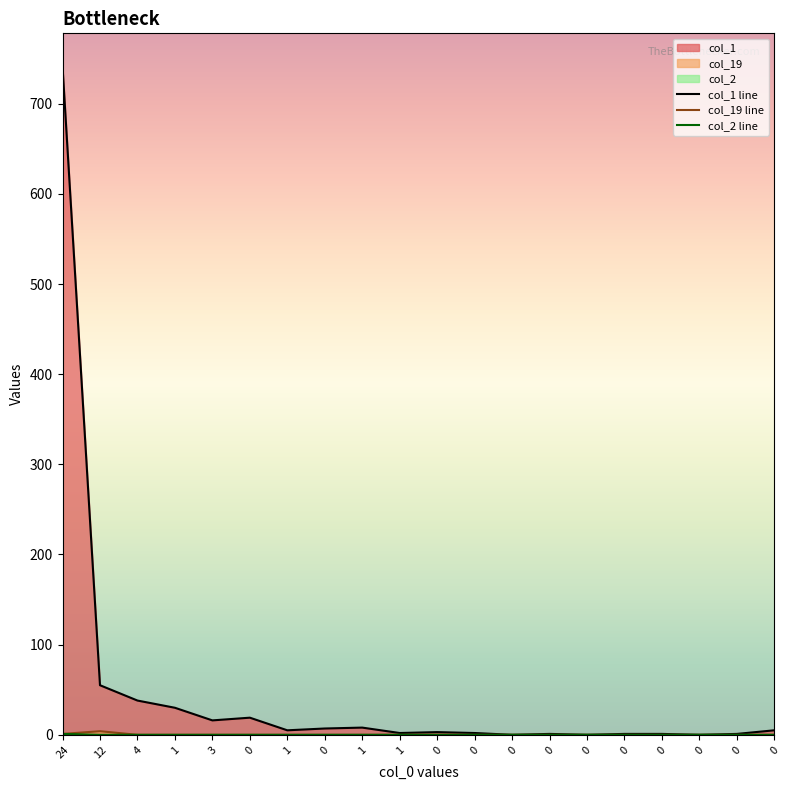

True or false: col_19 line and col_2 line cross at least once.

False